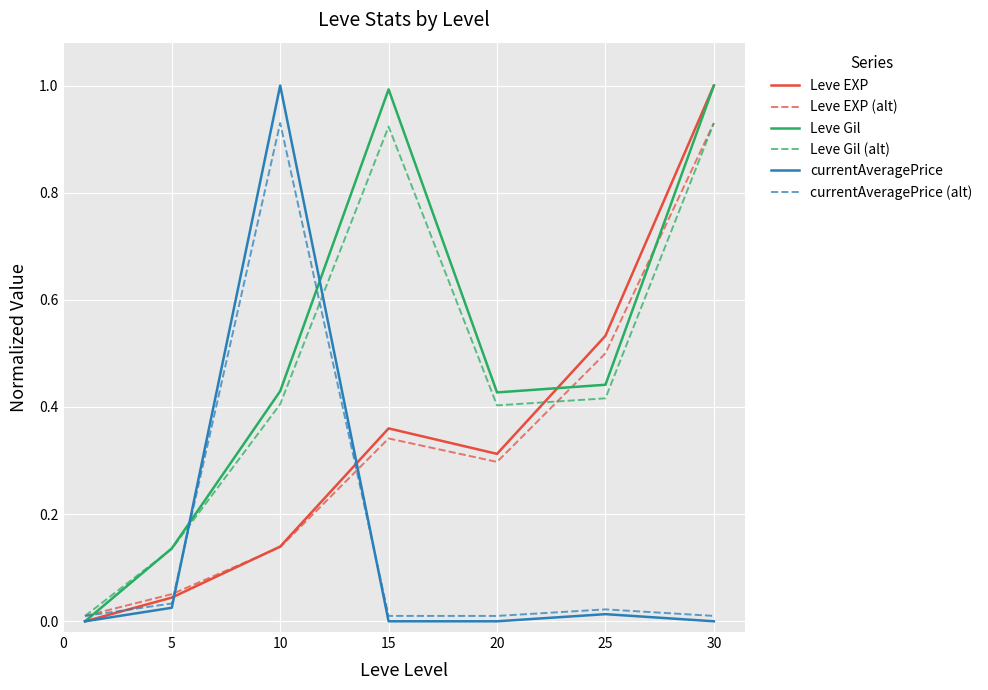

What is the value of the Leve EXP (alt) point at the 4th from the left?

0.3